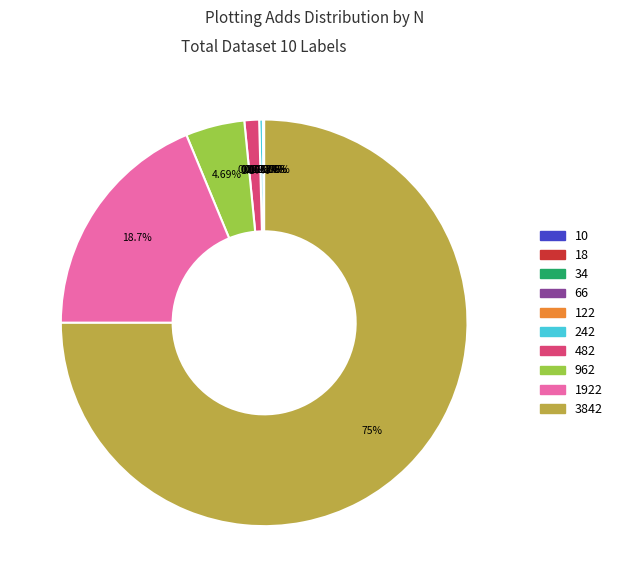

Do 1922 and 482 together represent more than half of the pie?

No